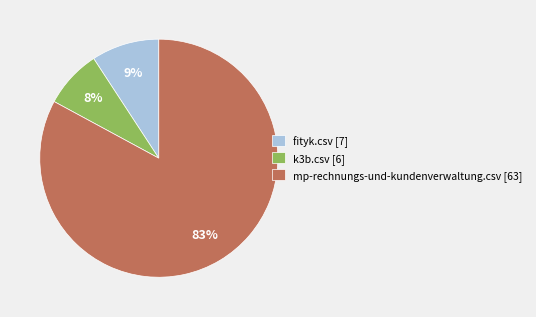

The mp-rechnungs-und-kundenverwaltung.csv [63] slice represents 83% of the pie. True or false?

True